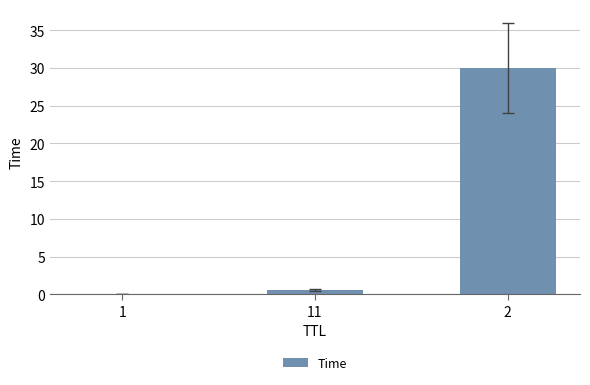

The chart shows a value of 30.0 at 2. True or false?

True